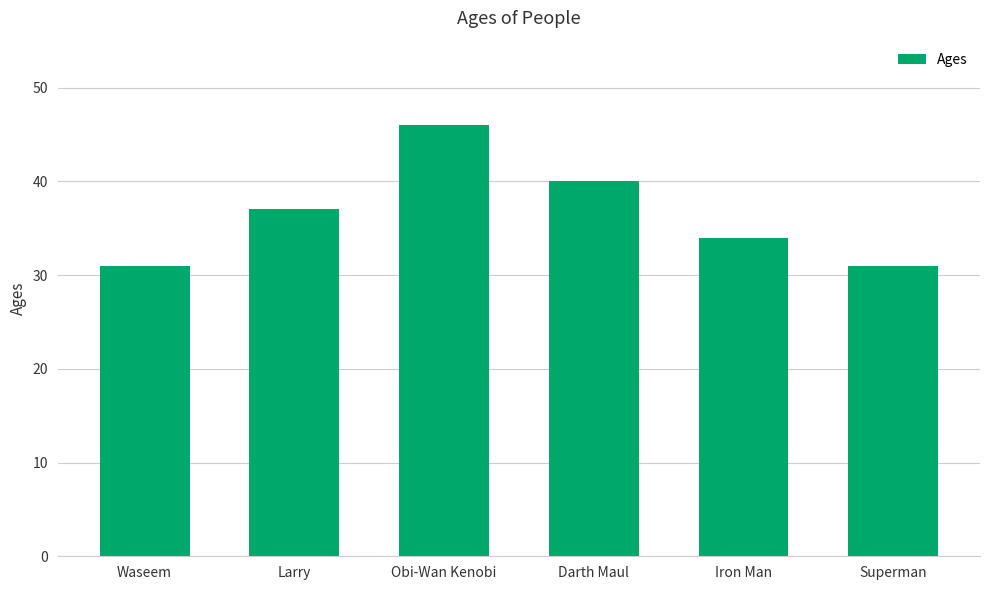

The value at Iron Man is 34. True or false?

True